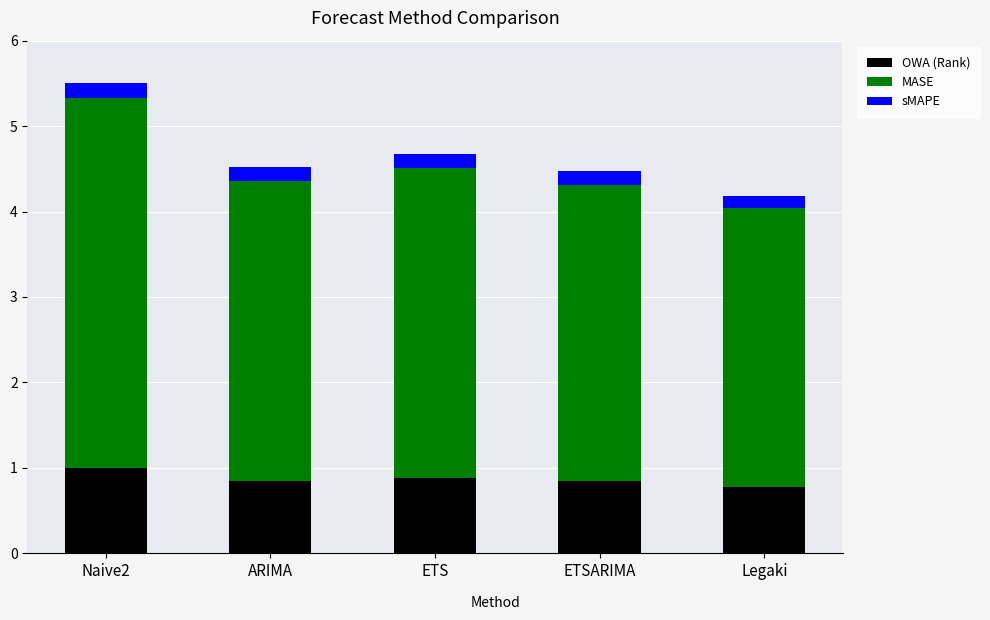

What is the lowest value of the OWA (Rank) series?

0.8